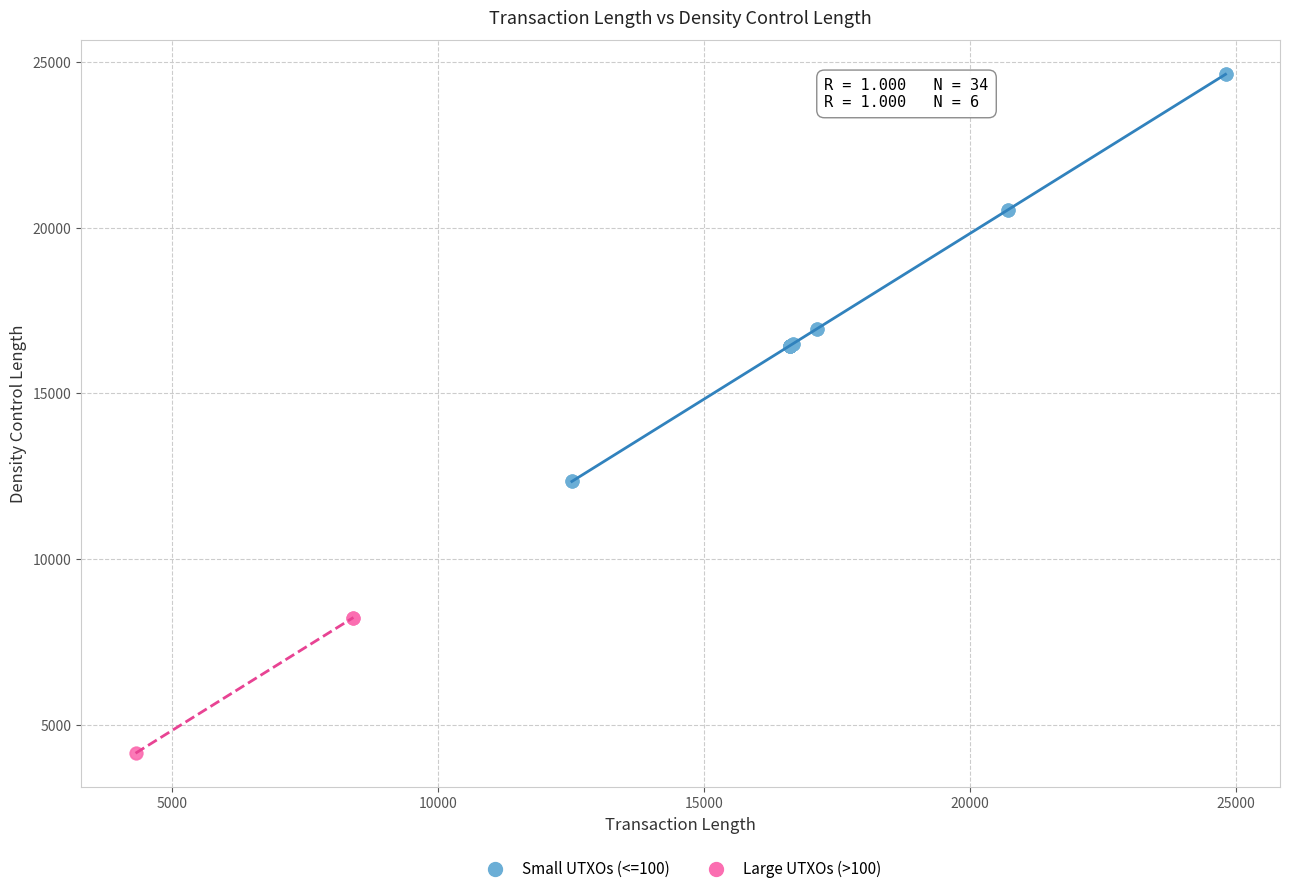

Which series contains the highest Y value?

Small UTXOs (<=100)